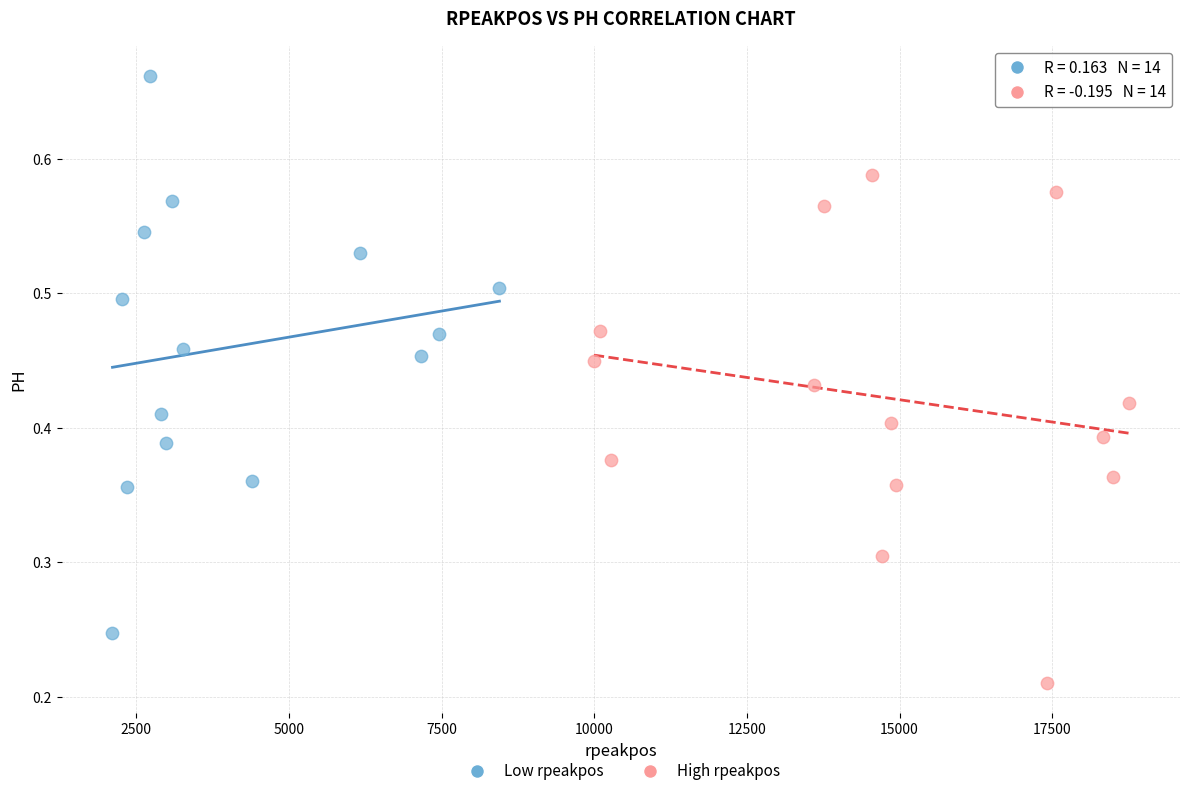

Which series contains the lowest Y value?

High rpeakpos